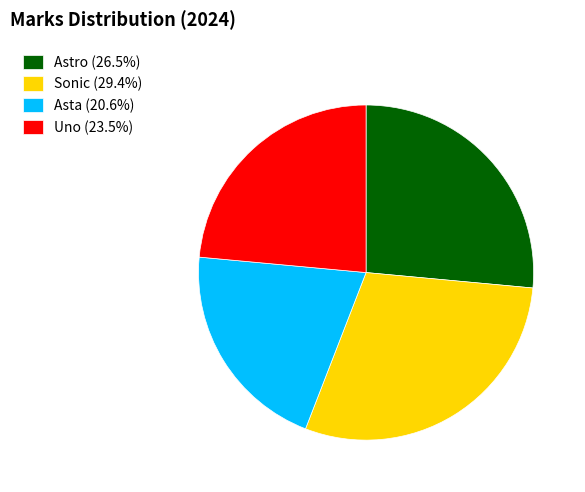

Combined, do Sonic (29.4%) and Astro (26.5%) account for over 50%?

Yes